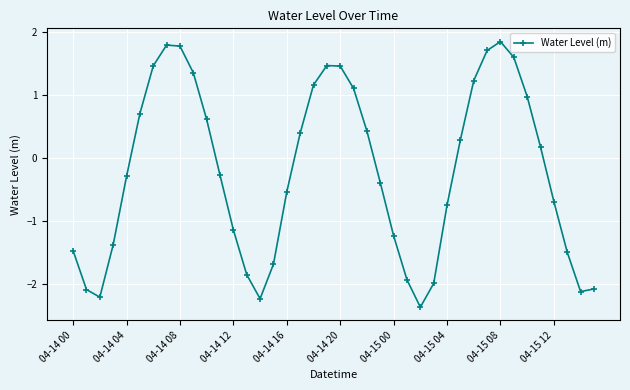

What is the value of the 26th point from the left?

-1.9